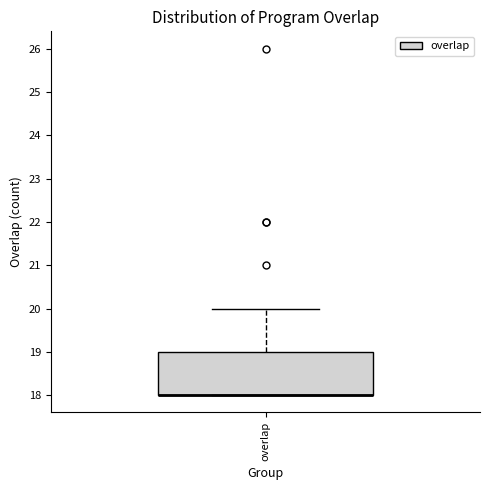

Where does the upper whisker of the box for overlap end on the y-axis? The values are not printed on the chart, so give them approximately, as read against the axis.

20